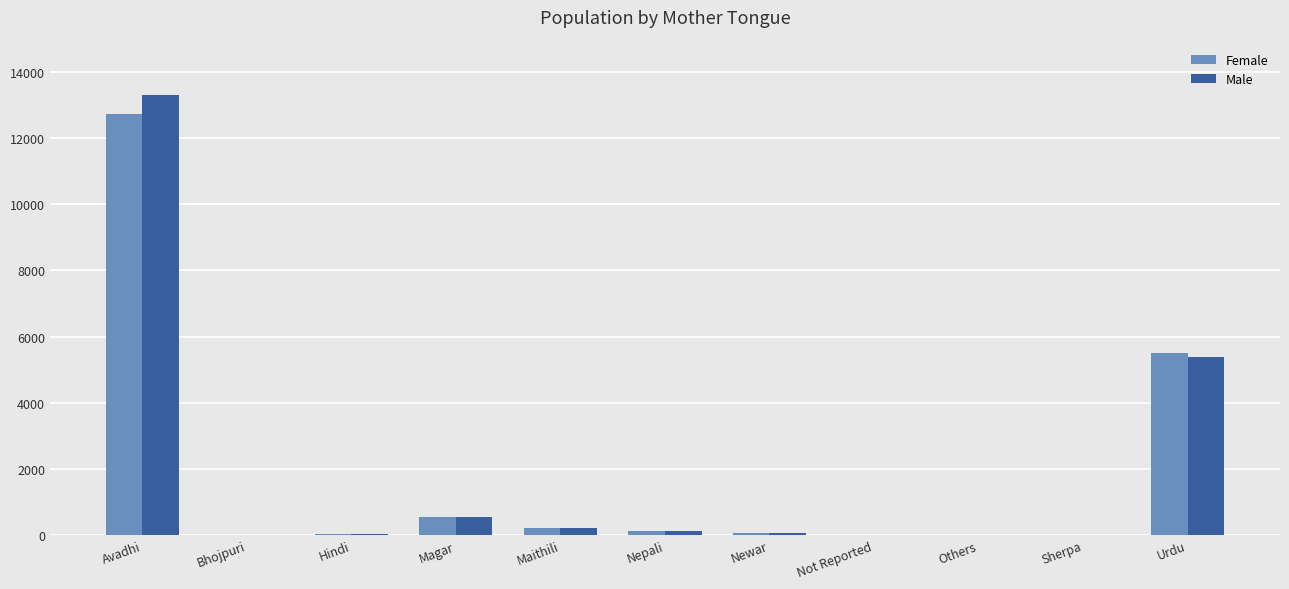

Which label corresponds to the largest value in the chart?

Avadhi